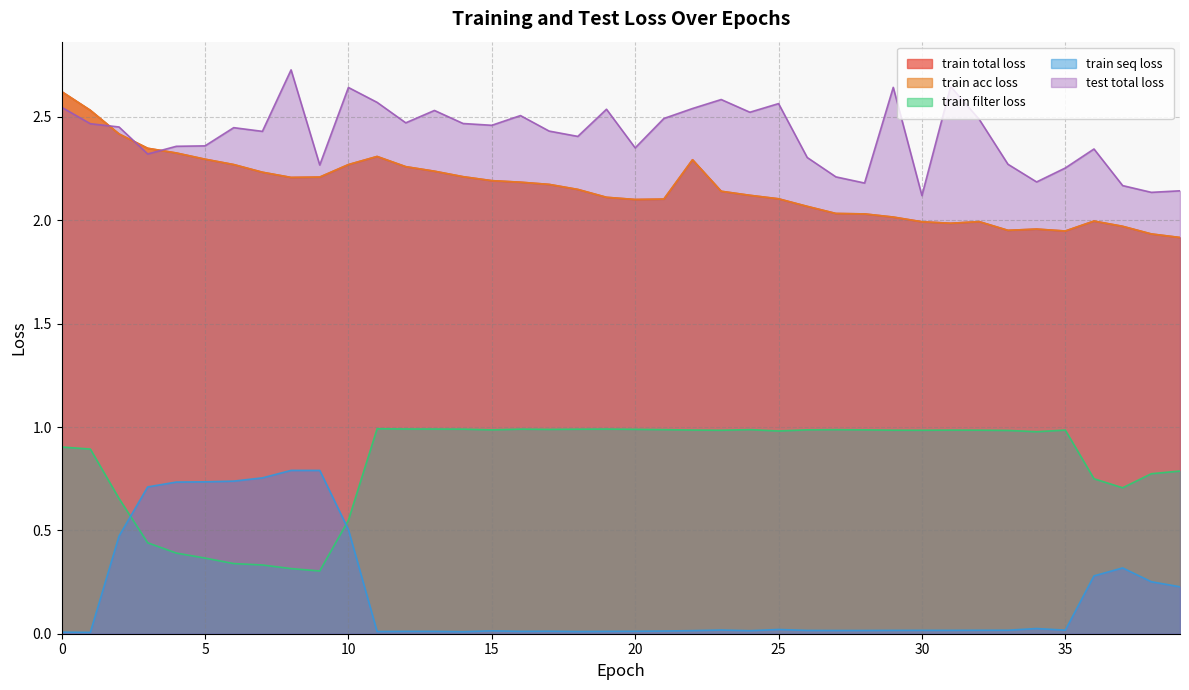

What is the approximate value of train acc loss at 7?

2.2